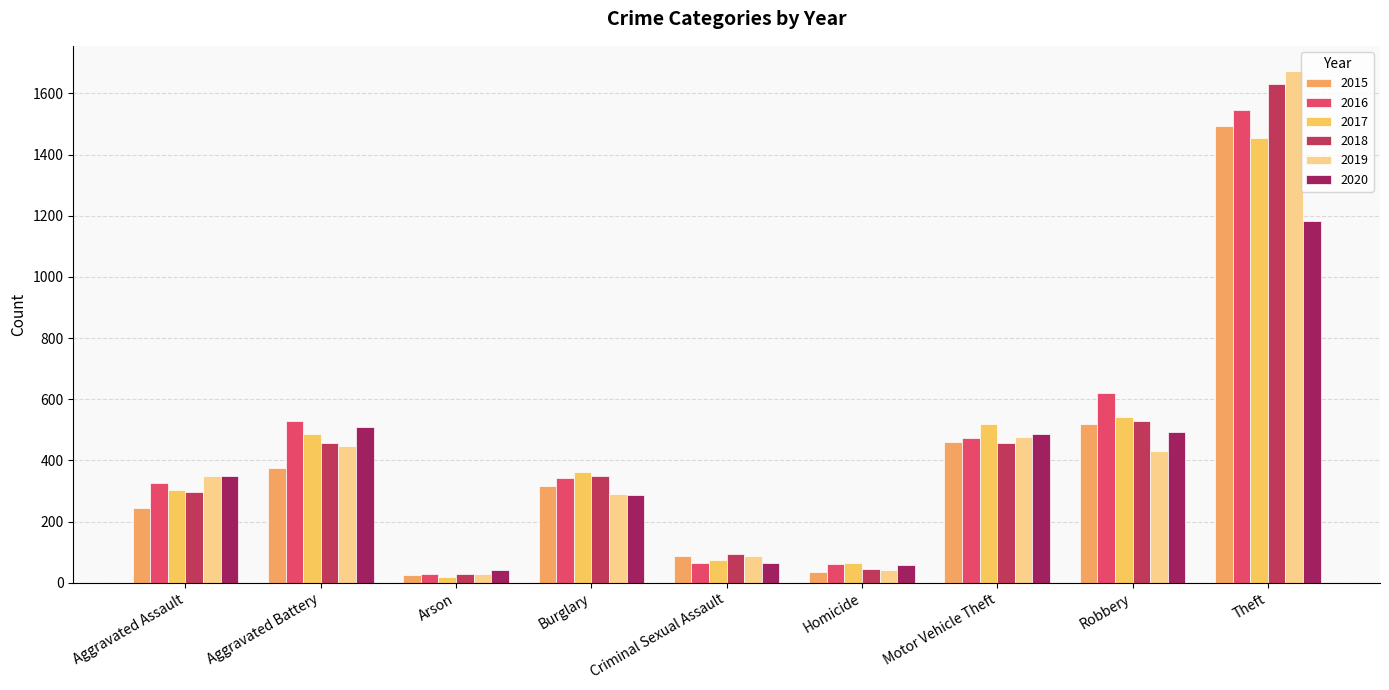

Where is 2016 nearest to the value 788?

Robbery